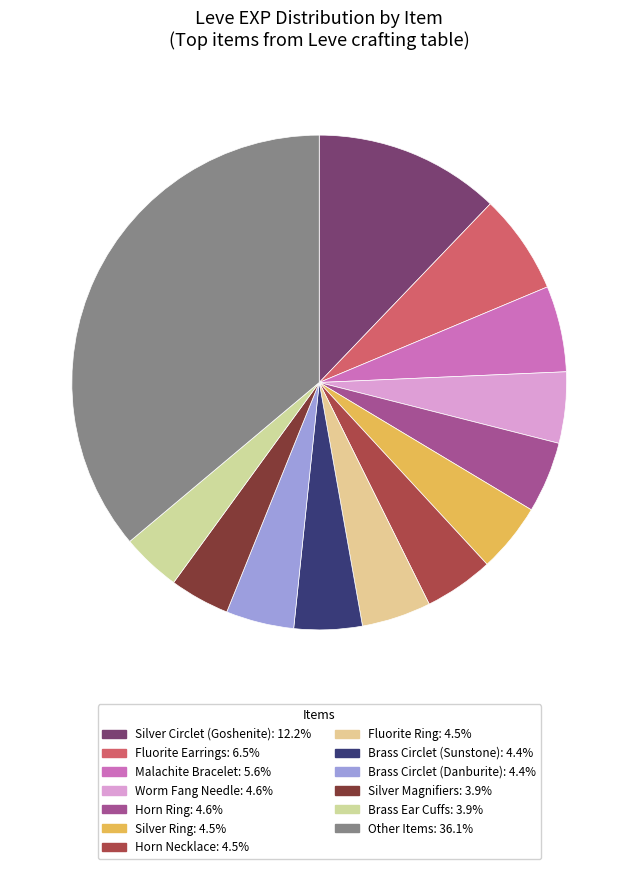

Count the number of slices in the pie.

13